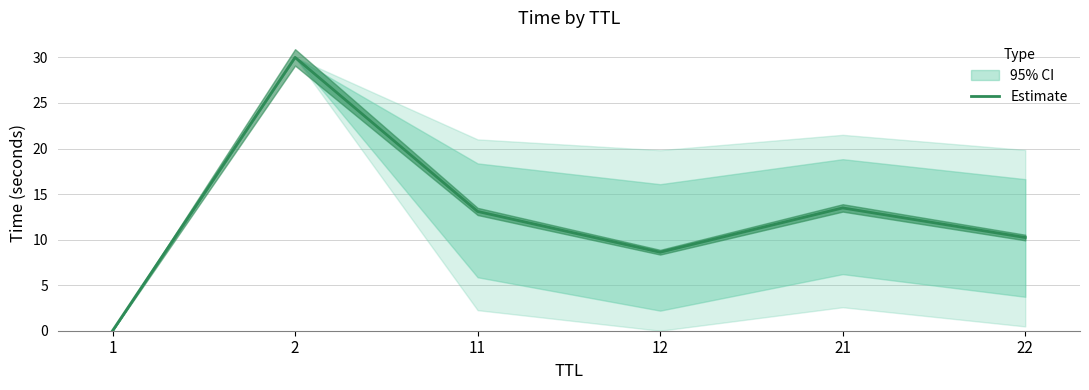

Is this an area chart (filled region under the line)?

No